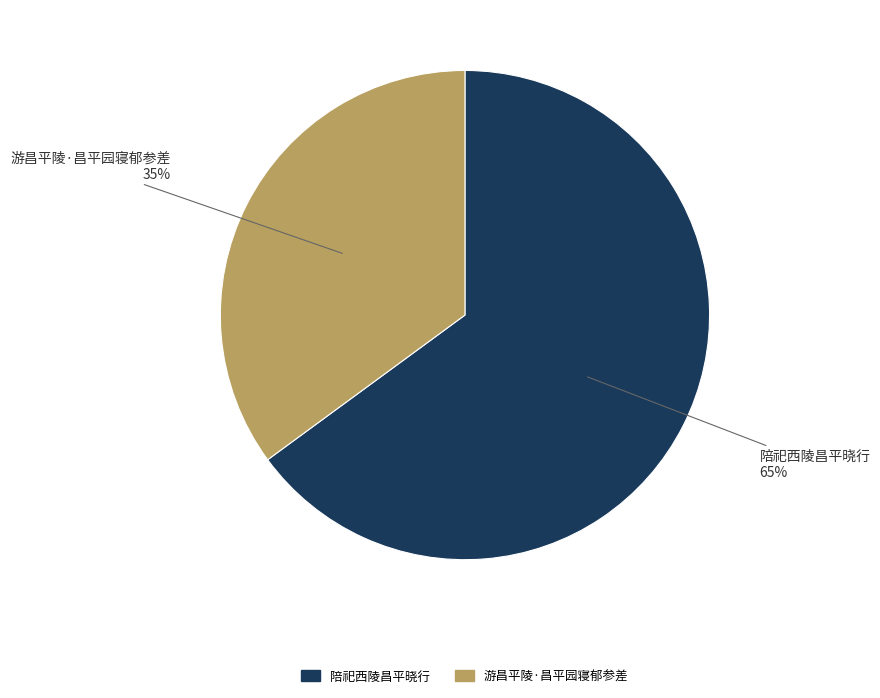

To the nearest percent, what is the difference between the 陪祀西陵昌平晓行 and 游昌平陵·昌平园寝郁参差 slice percentages?

30%